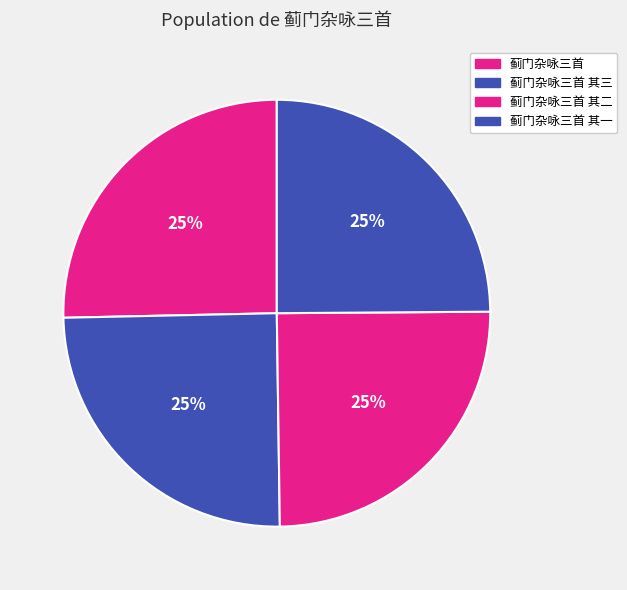

How many slices are in this pie chart?

4